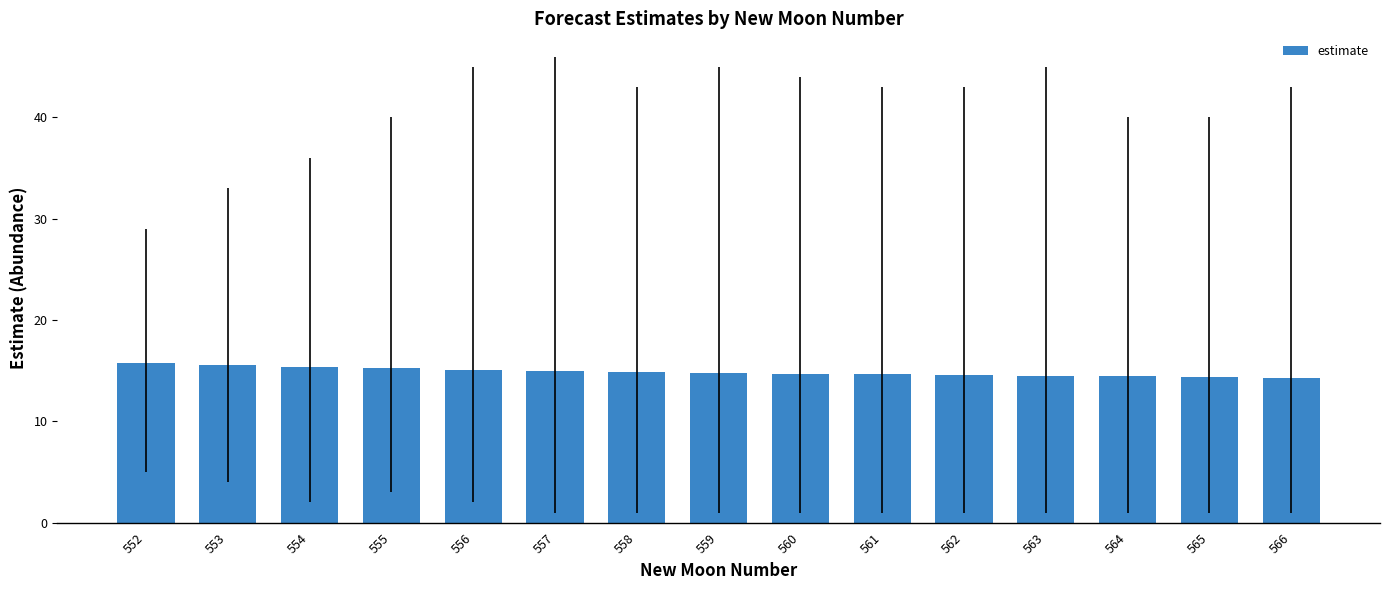

What is the difference between the second highest and second lowest values?

1.2